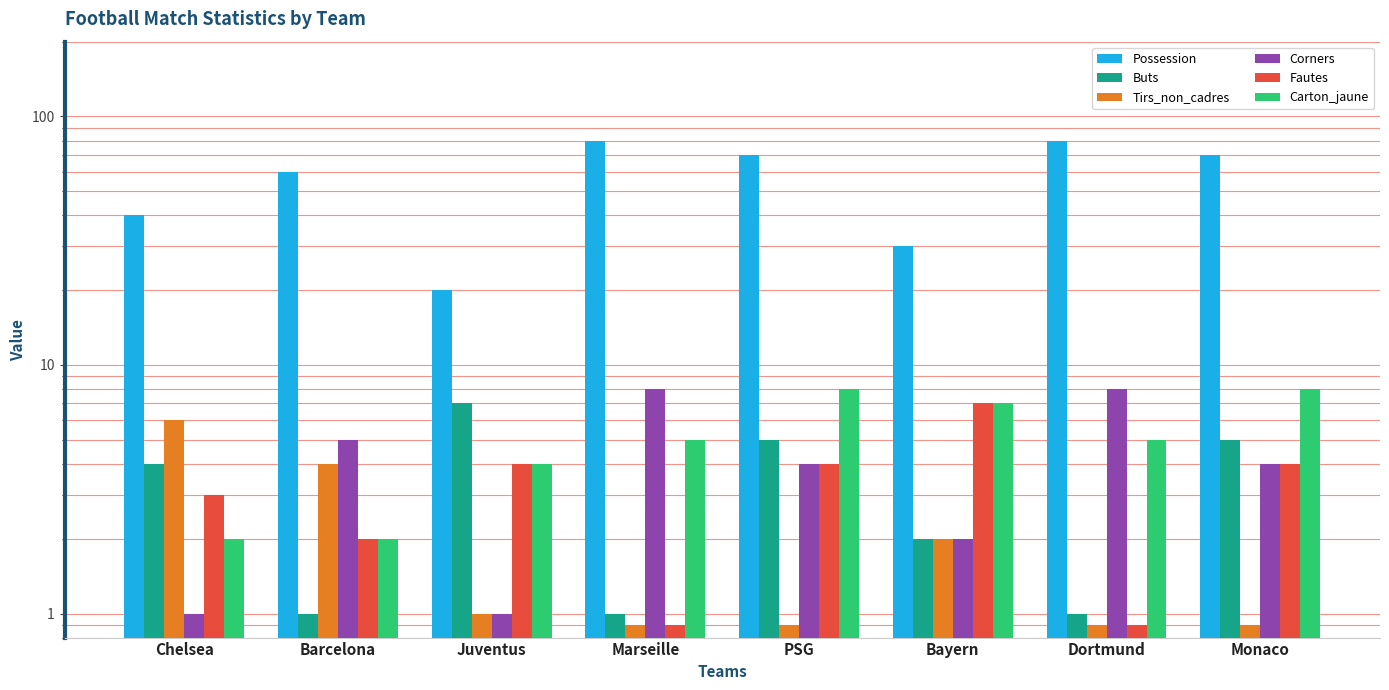

How many Buts values are between 1 and 5?

7